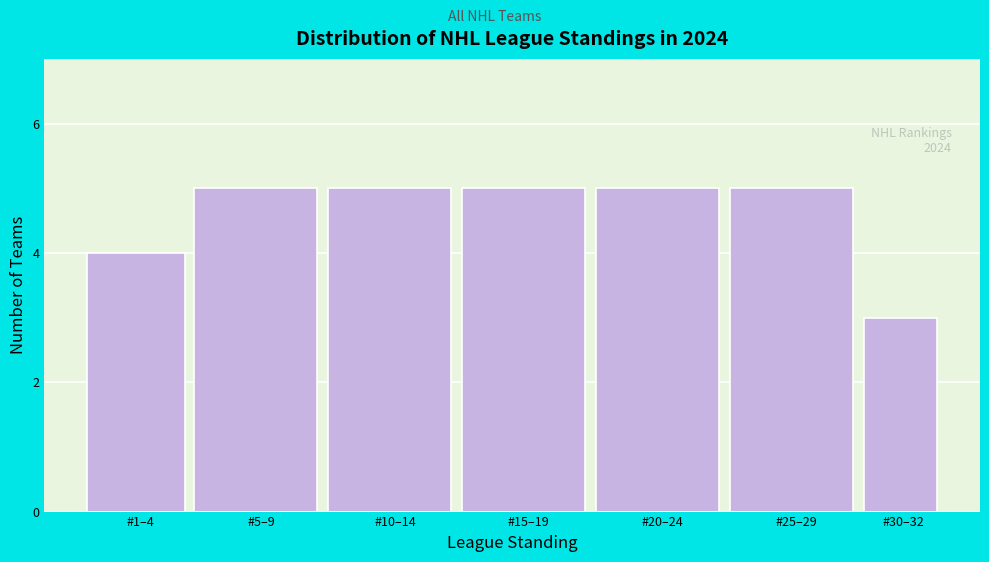

Reading left to right, what are all the values shown in this chart?

#1–4=4	#5–9=5	#10–14=5	#15–19=5	#20–24=5	#25–29=5	#30–32=3